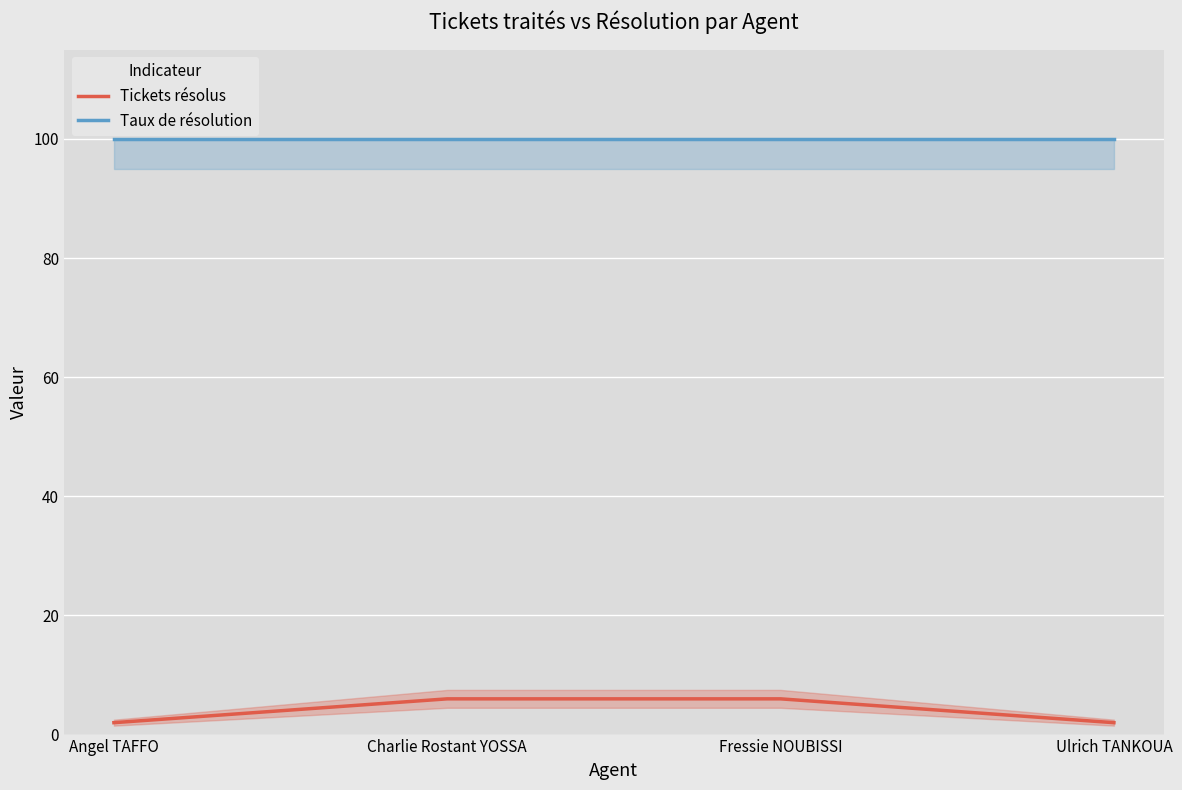

What is the sum of all Tickets résolus values?

16